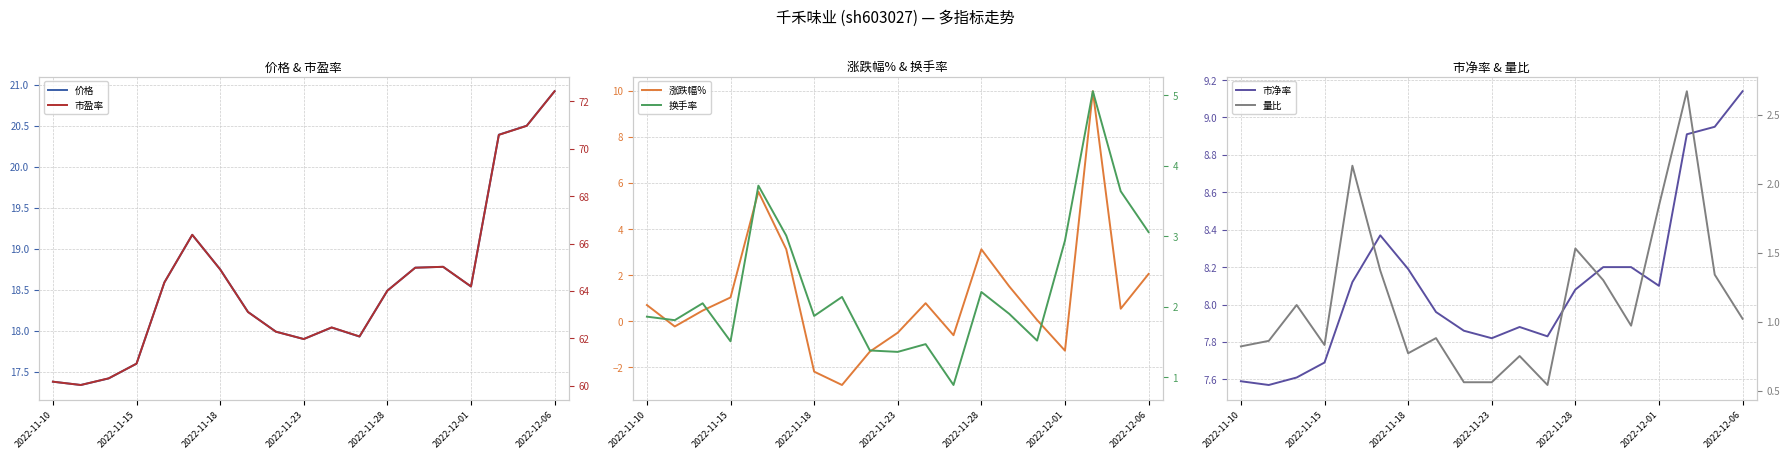

How many interior local valleys does the 涨跌幅% series have?

5